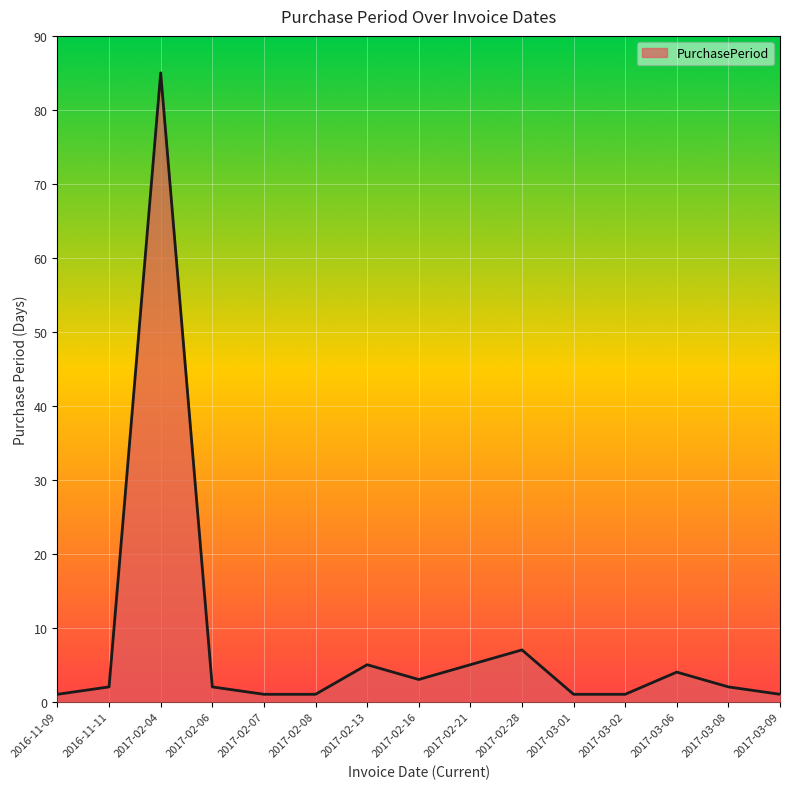

What is the greatest value displayed?

85